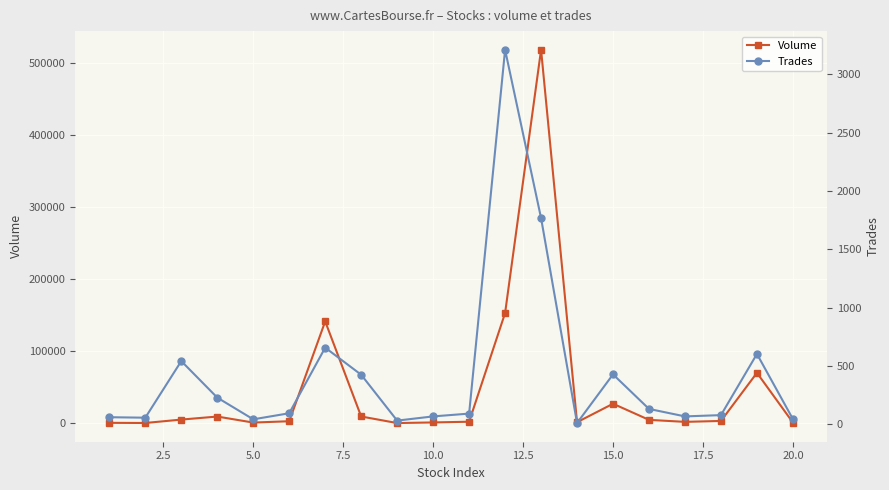

At how many categories does at least one series exceed 379922?

1